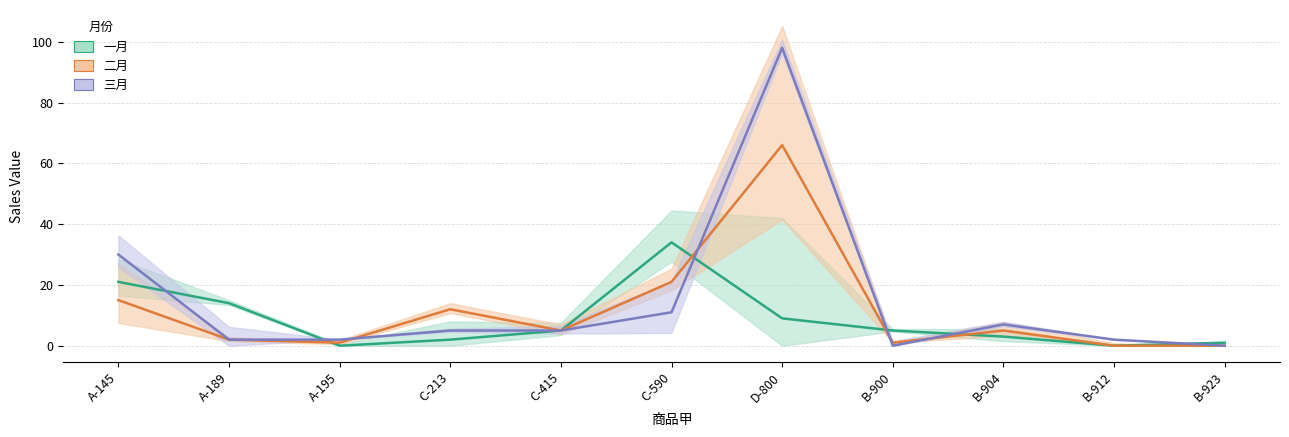

At which label does 二月 reach its minimum?

B-912